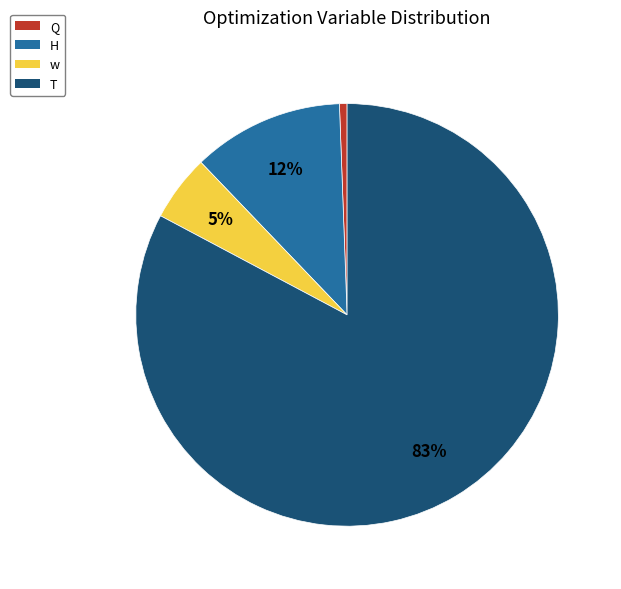

To the nearest percent, what is the average slice percentage?

25%